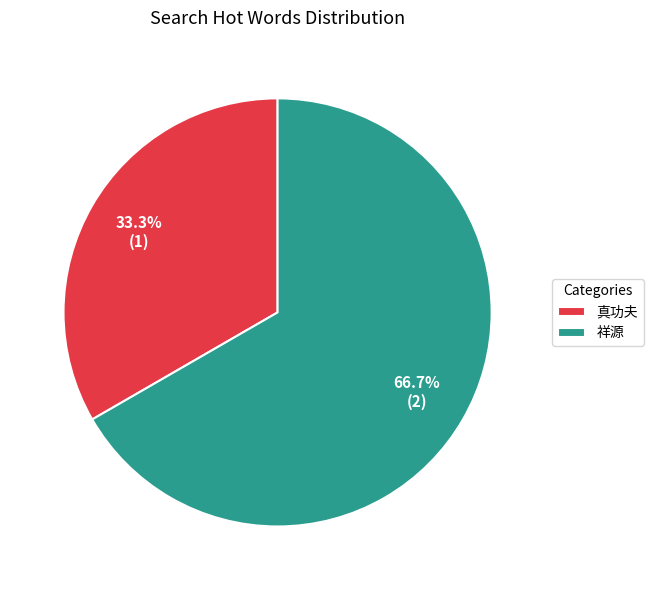

To the nearest percent, what is the average slice percentage?

50%